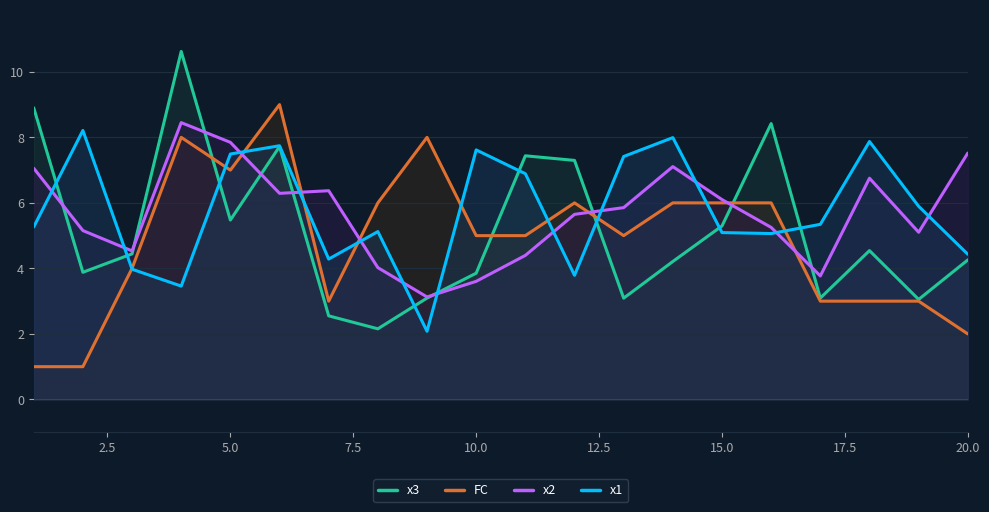

What is the smallest value displayed?

1.0